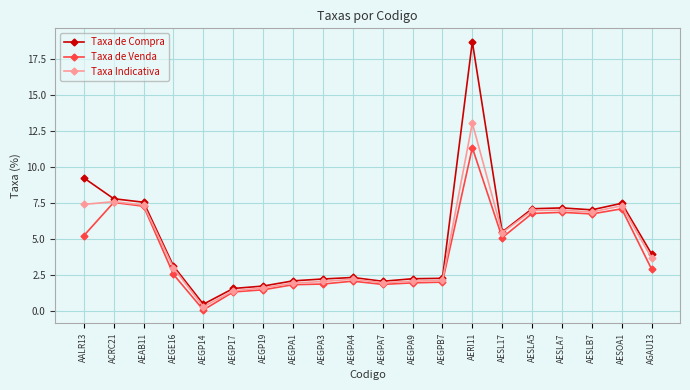

What position from the right is AEGPA4?

11